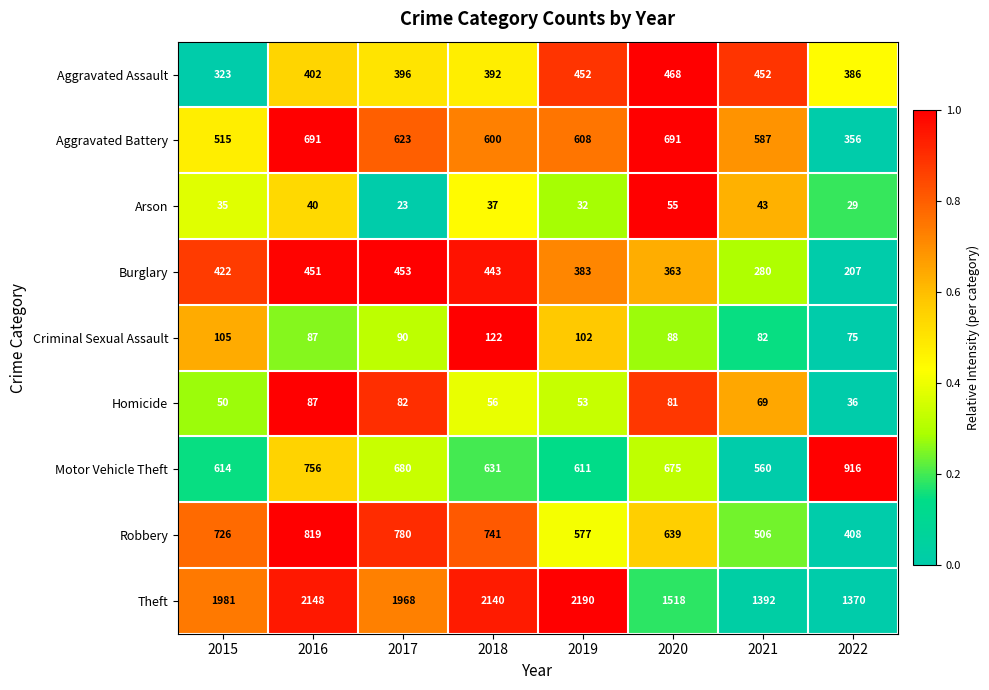

What is the sum of the Arson values at 2016 and 2022?

69